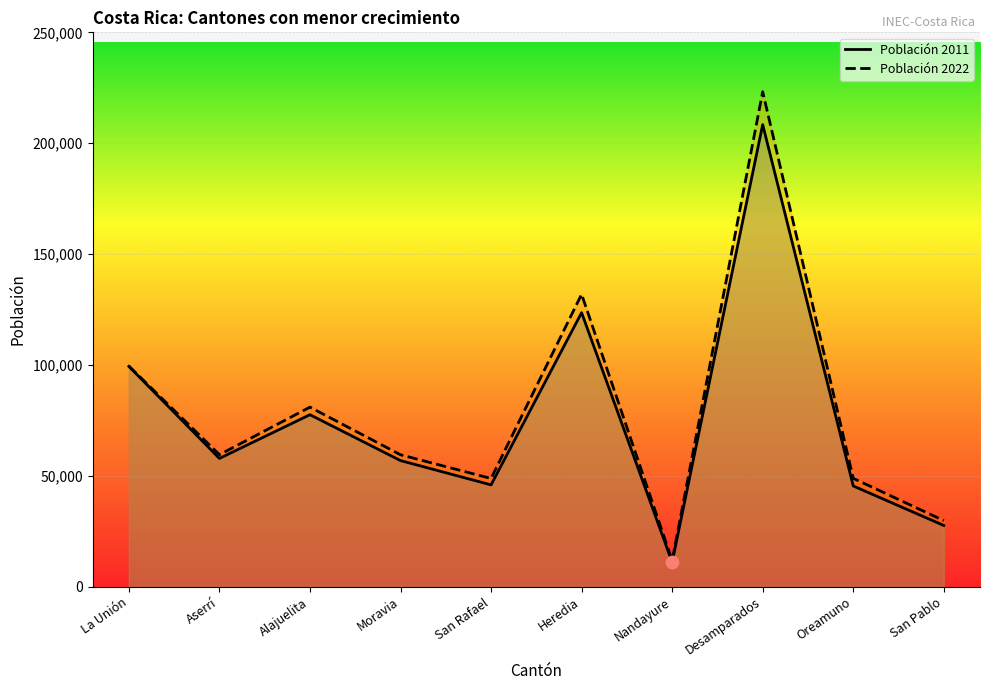

Which series has the widest spread of Y values?

Población 2022